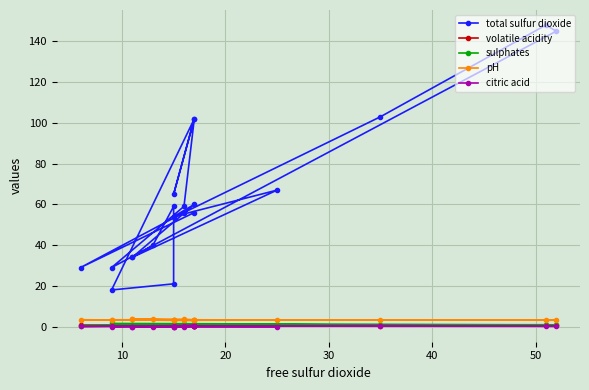

True or false: citric acid and total sulfur dioxide cross at least once.

False